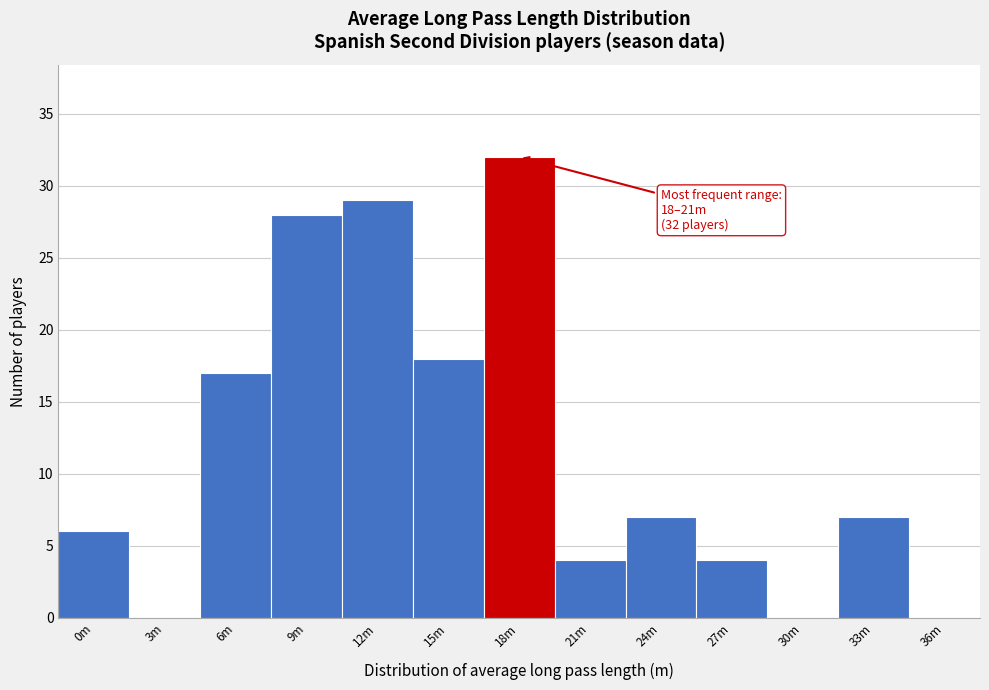

Reading left to right, transcribe all the data shown in this chart.

0m=6	3m=0	6m=17	9m=28	12m=29	15m=18	18m=32	21m=4	24m=7	27m=4	30m=0	33m=7	36m=0